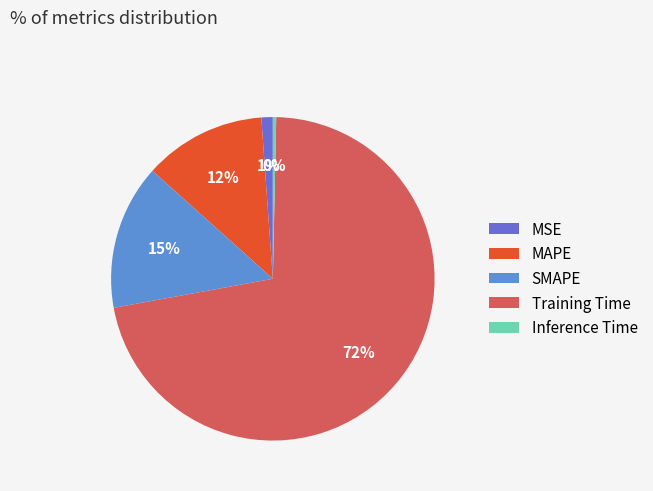

Does Training Time represent more than half of the total?

Yes